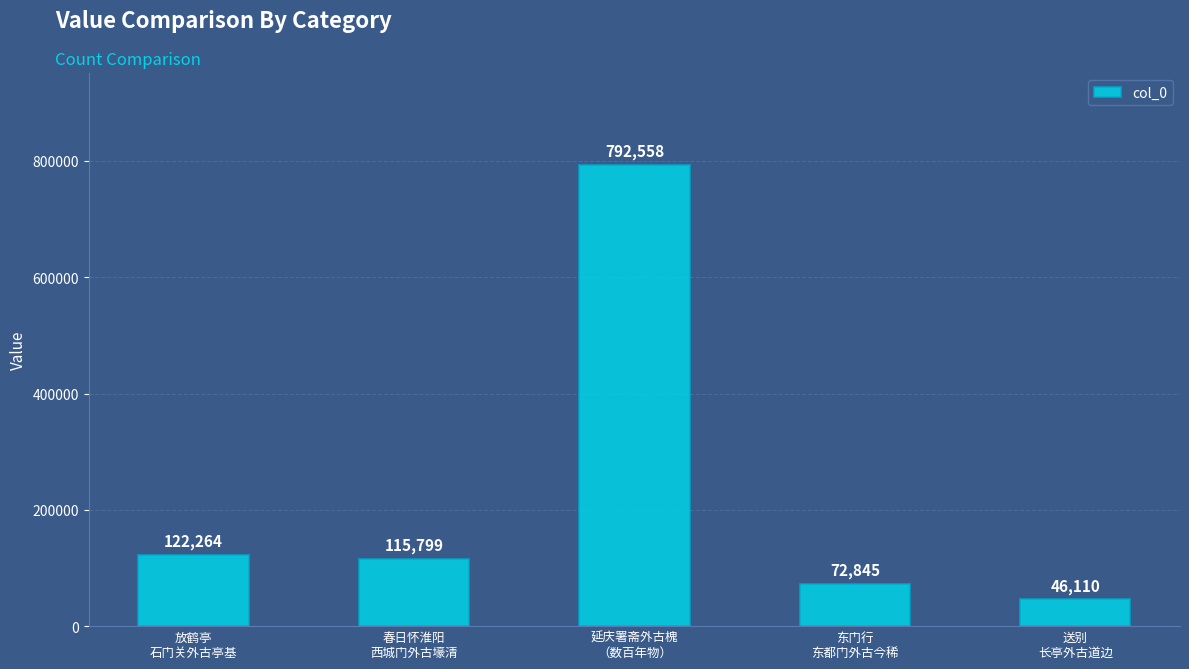

Approximately how many times larger is the value at 延庆署斋外古槐
（数百年物） compared to 放鹤亭
石门关外古亭基?

6.5